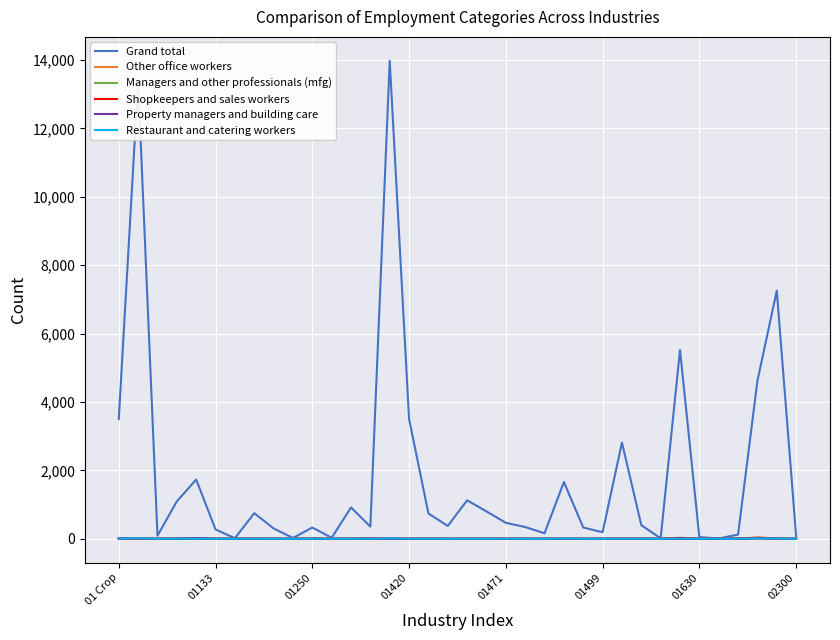

Which series has the widest spread of values?

Grand total